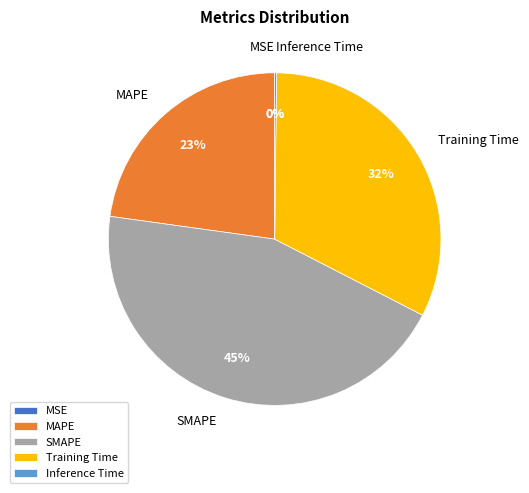

Is it true that Training Time is 32% of the pie?

True